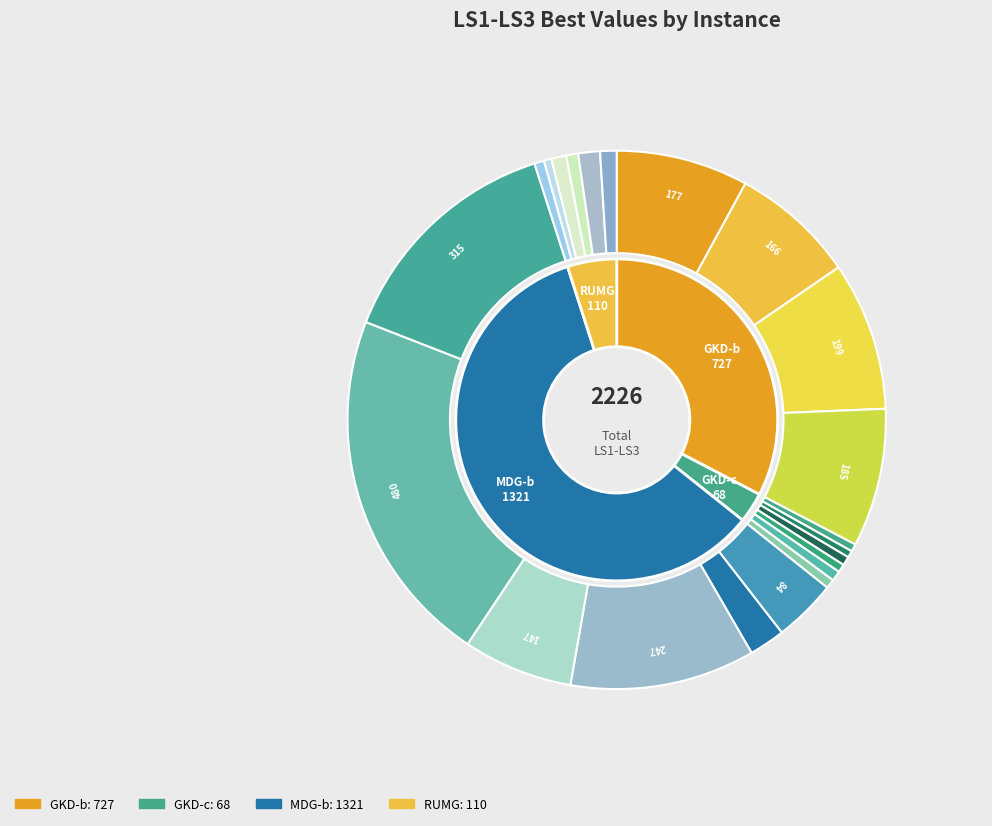

Is there any slice that represents more than half of the pie?

No